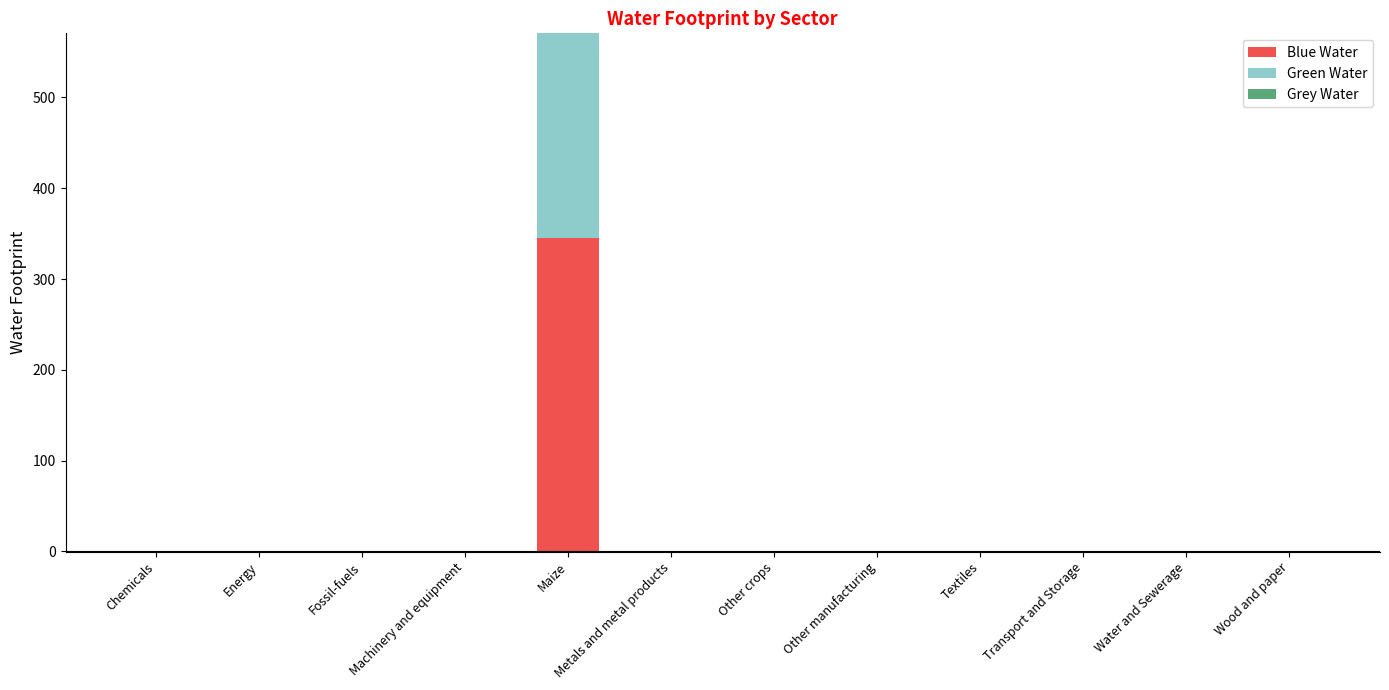

How many bars are there in each group?

3